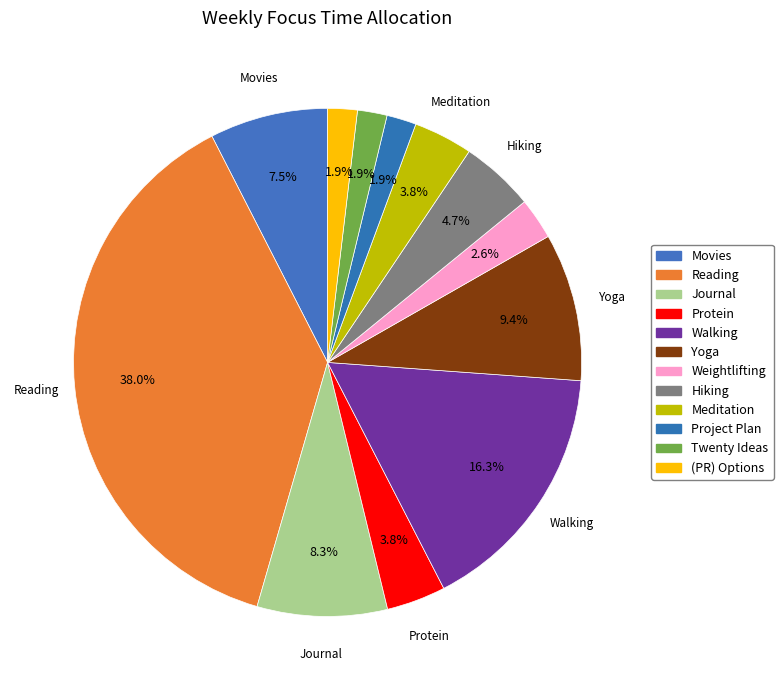

The Yoga slice represents 18% of the pie. True or false?

False